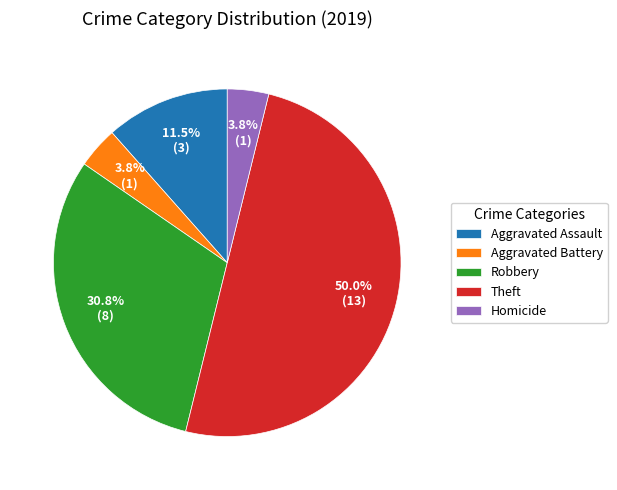

Approximately how many times larger is the value at Homicide compared to Aggravated Battery?

1.0